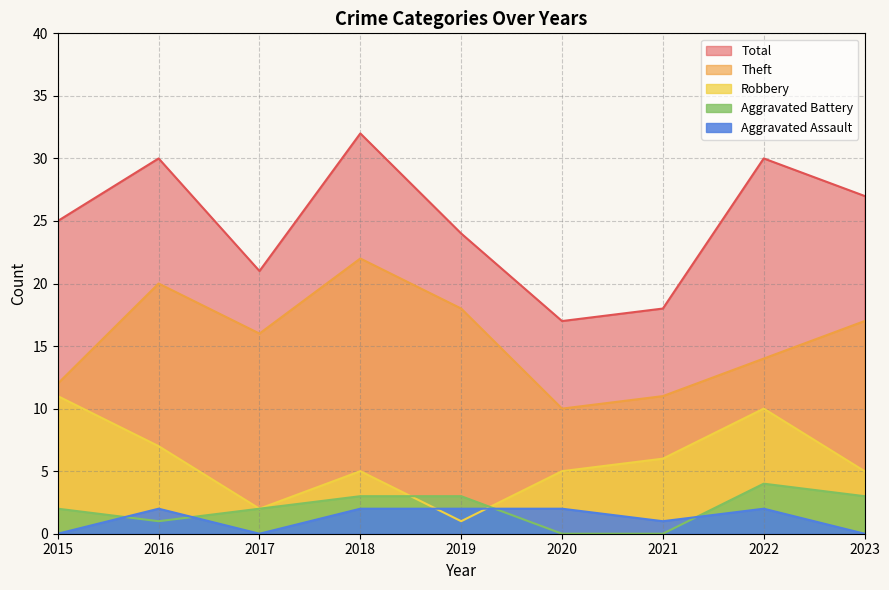

At how many categories does at least one series exceed 23?

6